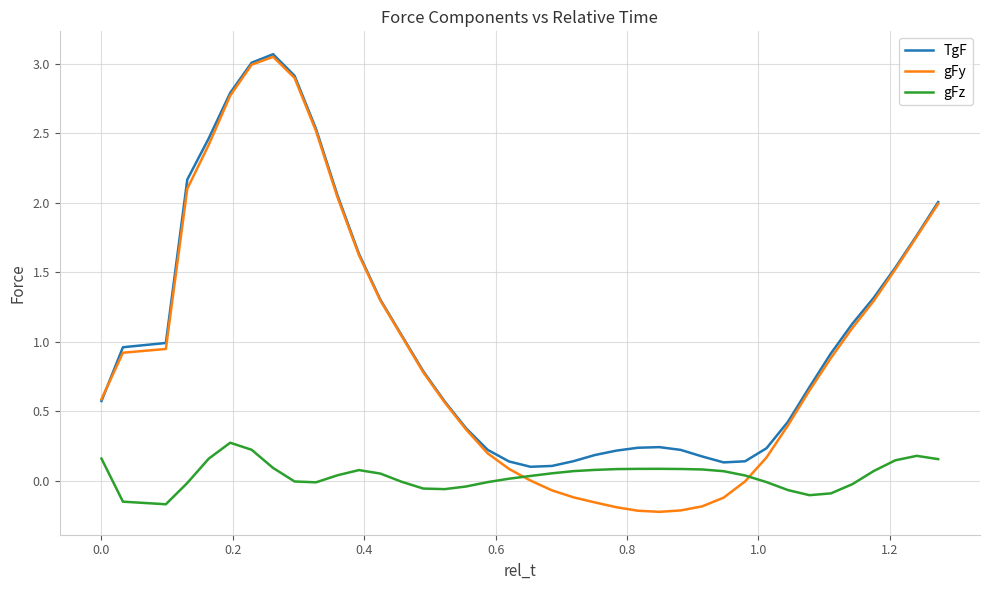

At how many categories does at least one series exceed 0?

40